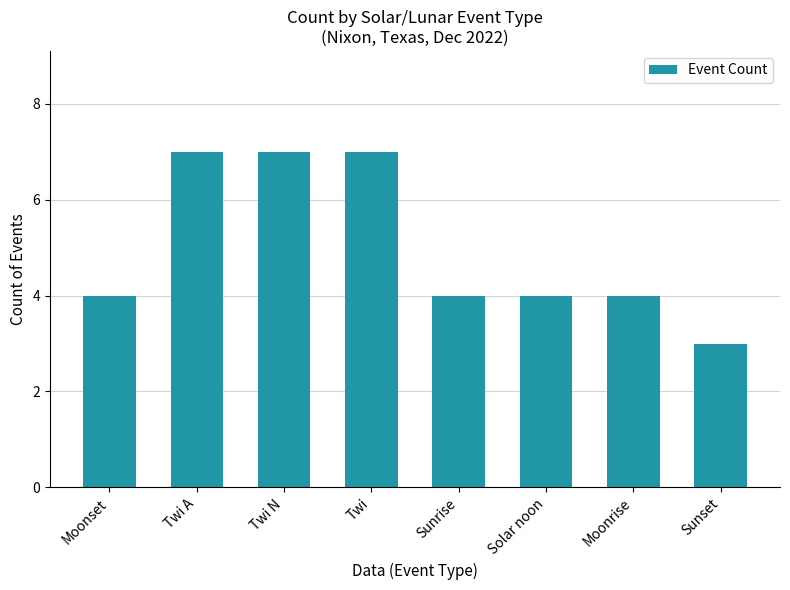

Reading left to right, what are all the values shown in this chart?

4	7	7	7	4	4	4	3